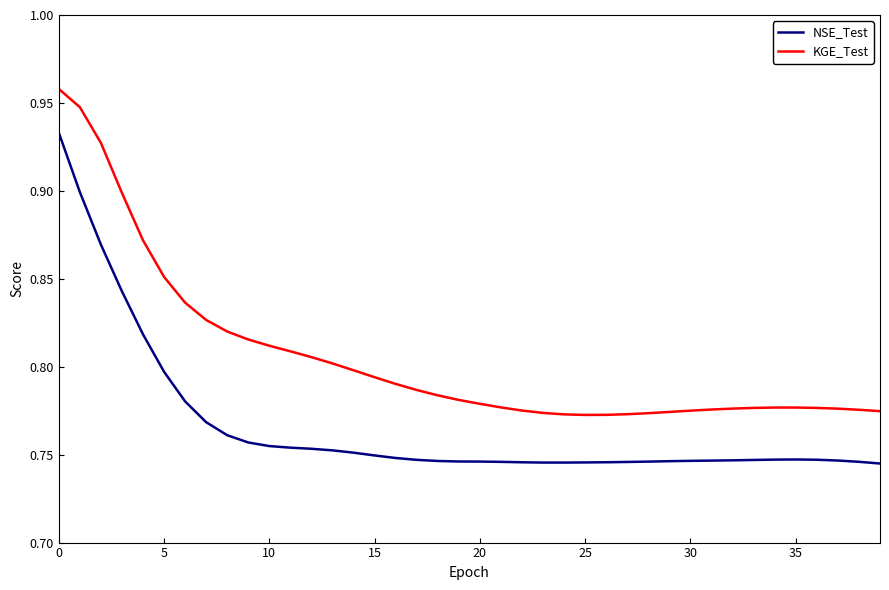

Which series has the widest spread of values?

NSE_Test